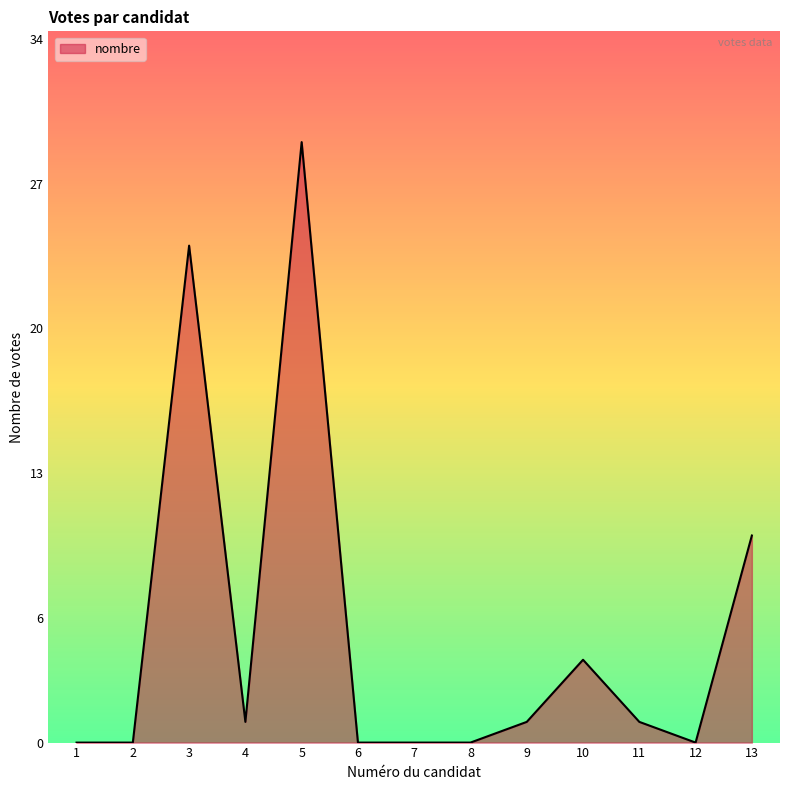

Between 6 and 9, which is larger?

9